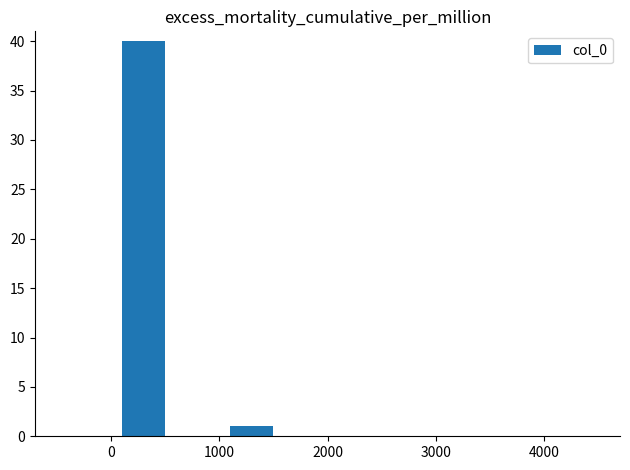

What is the greatest value displayed?

40